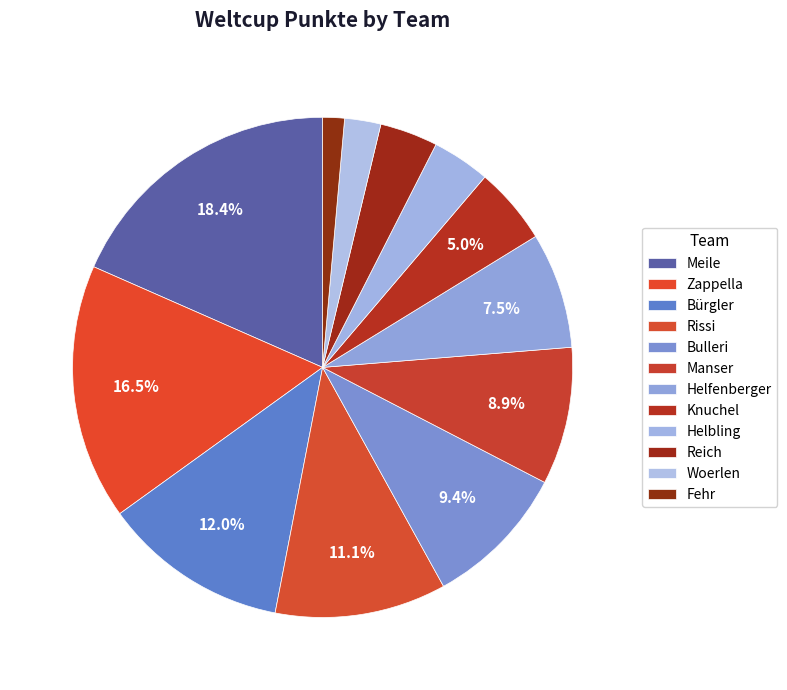

Approximately how many times larger is the value at Bulleri compared to Bürgler?

0.8